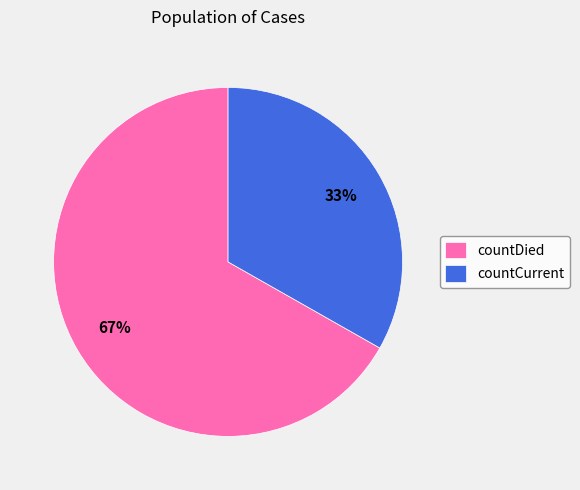

Count the number of slices in the pie.

2